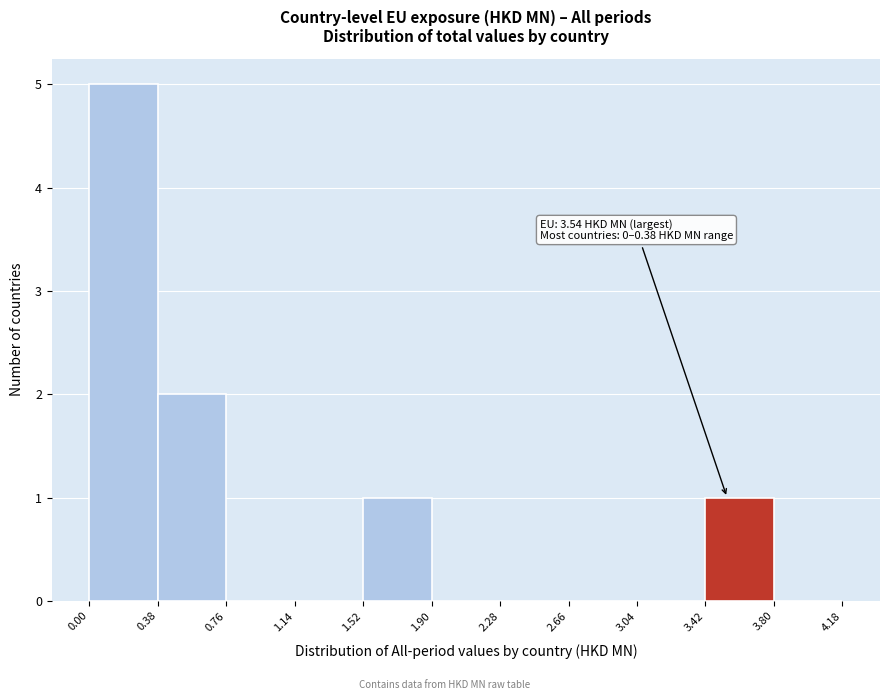

Over which range of the x-axis is the bar tallest?

0.00 to 0.38